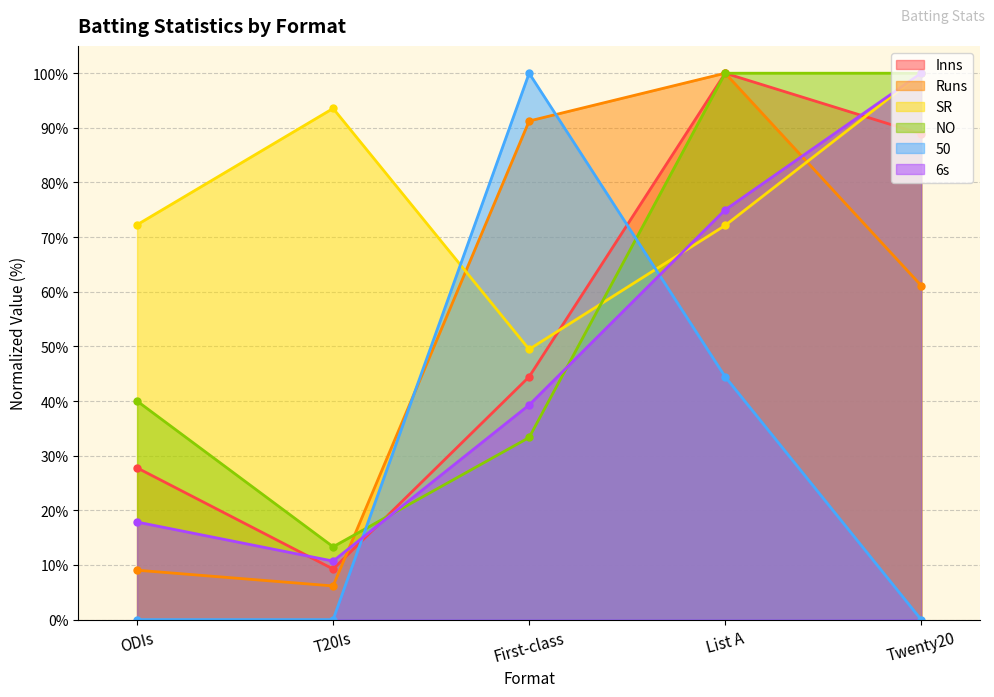

What is the difference between the second highest and second lowest values in the Runs series?

82.2